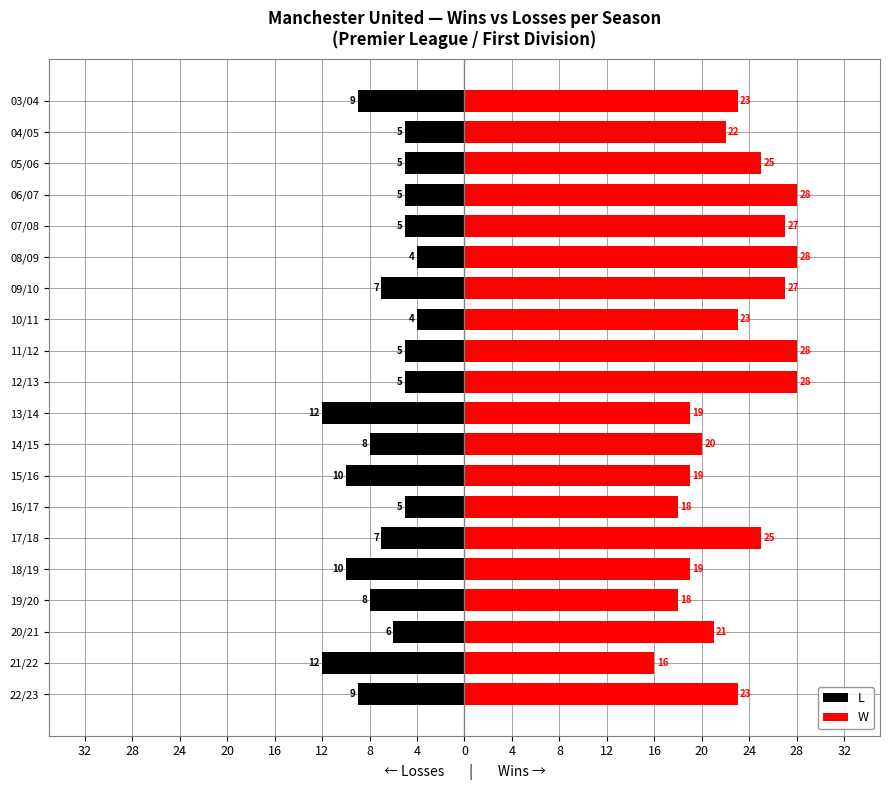

Is it true that L equals -7 at 16/17?

False